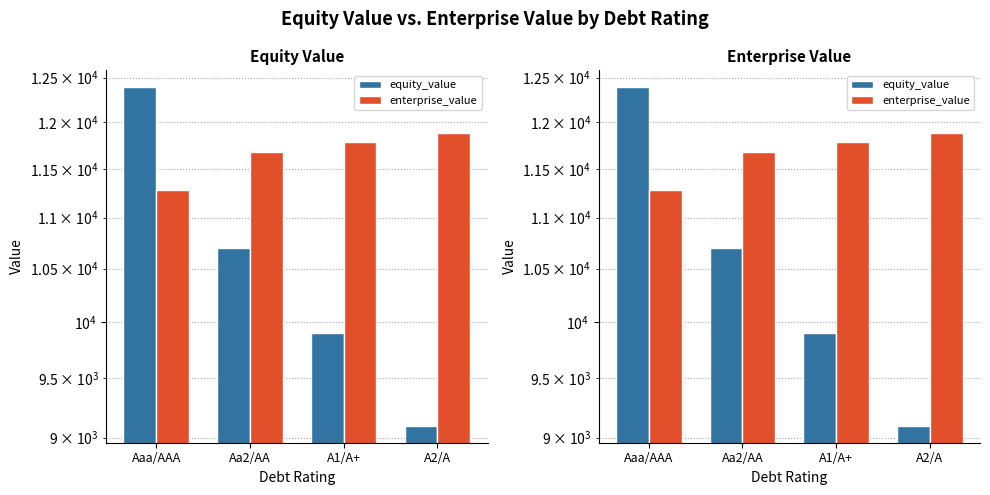

What is the difference between the maximum and minimum values in the equity_value series?

3292.6